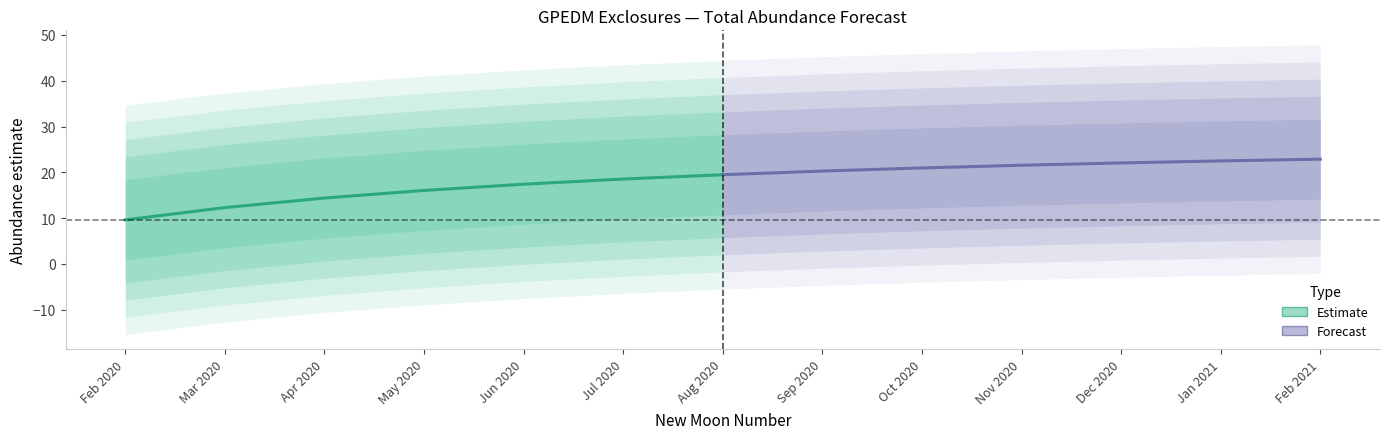

Between May 2020 and Jun 2020, which series saw the biggest shift?

Estimate